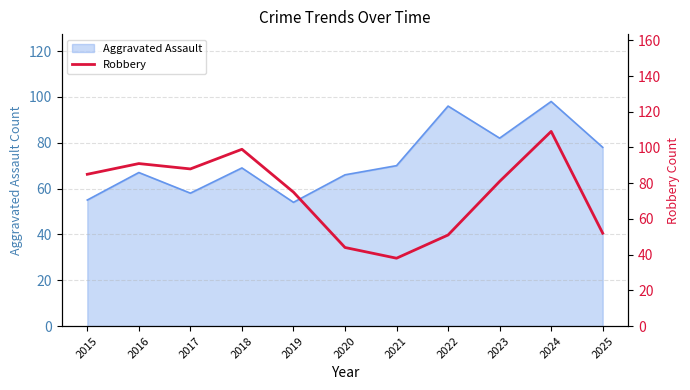

The value of Aggravated Assault at 2018 is 111. True or false?

False